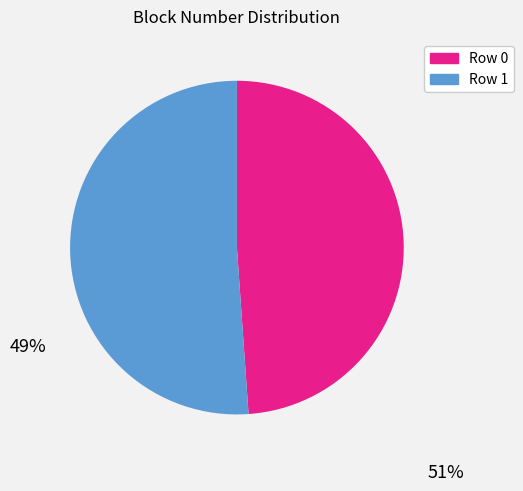

Combined, do Row 1 and Row 0 account for over 50%?

Yes